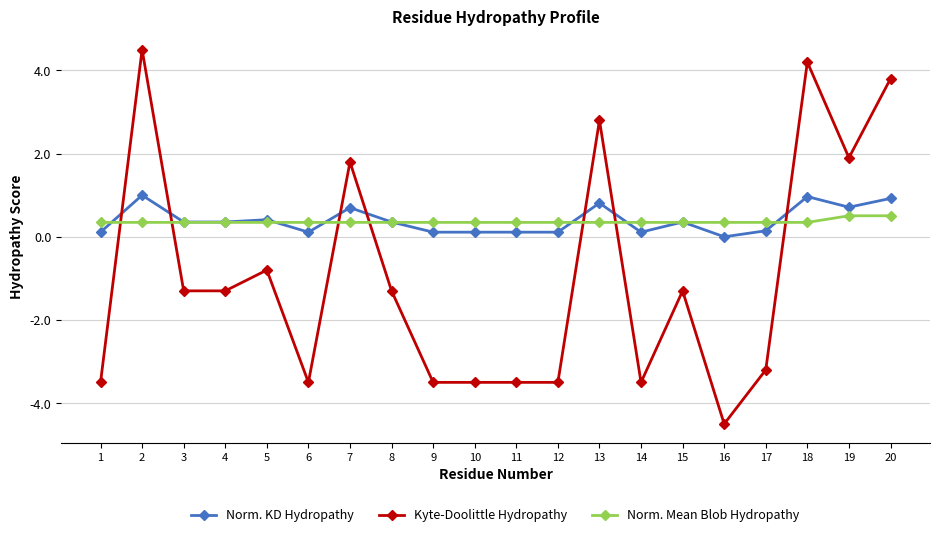

True or false: Kyte-Doolittle Hydropathy has more than 1 interior local peaks.

True